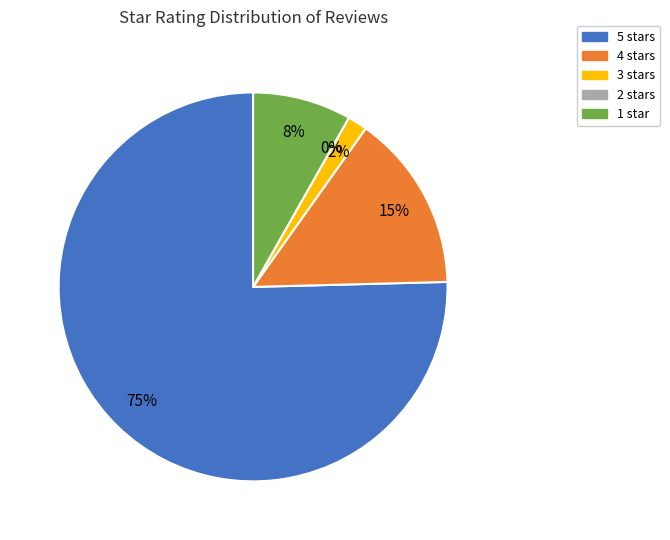

Combined, do 3.0 and 2.0 account for over 50%?

No